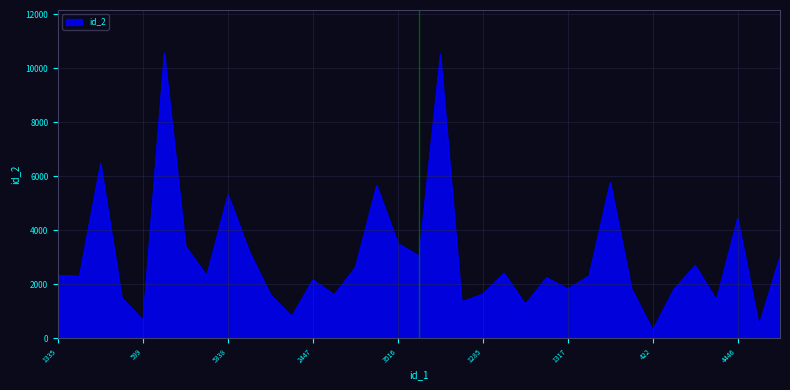

How many lines are shown in the chart?

1